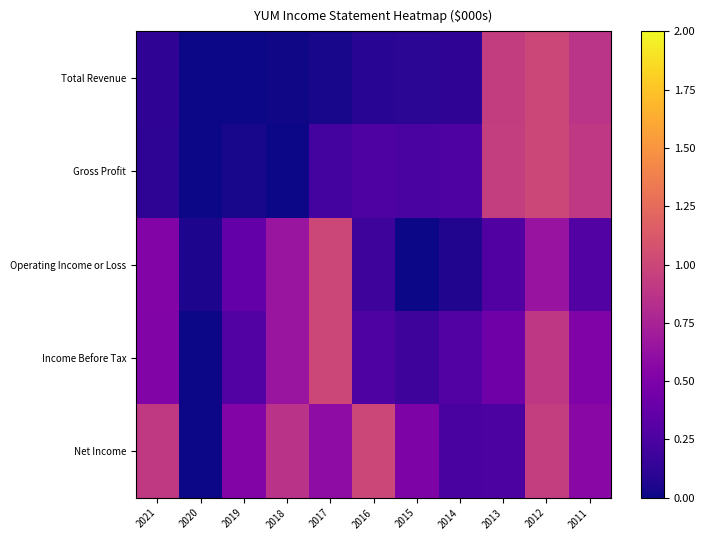

Between 2012 and 2015, which is larger?

2012